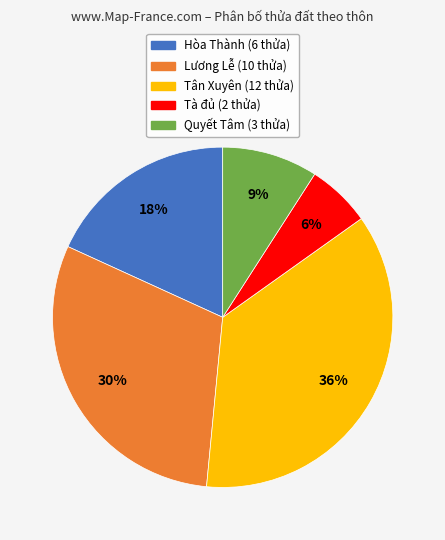

Combined, do Tân Xuyên and Lương Lễ account for over 50%?

Yes